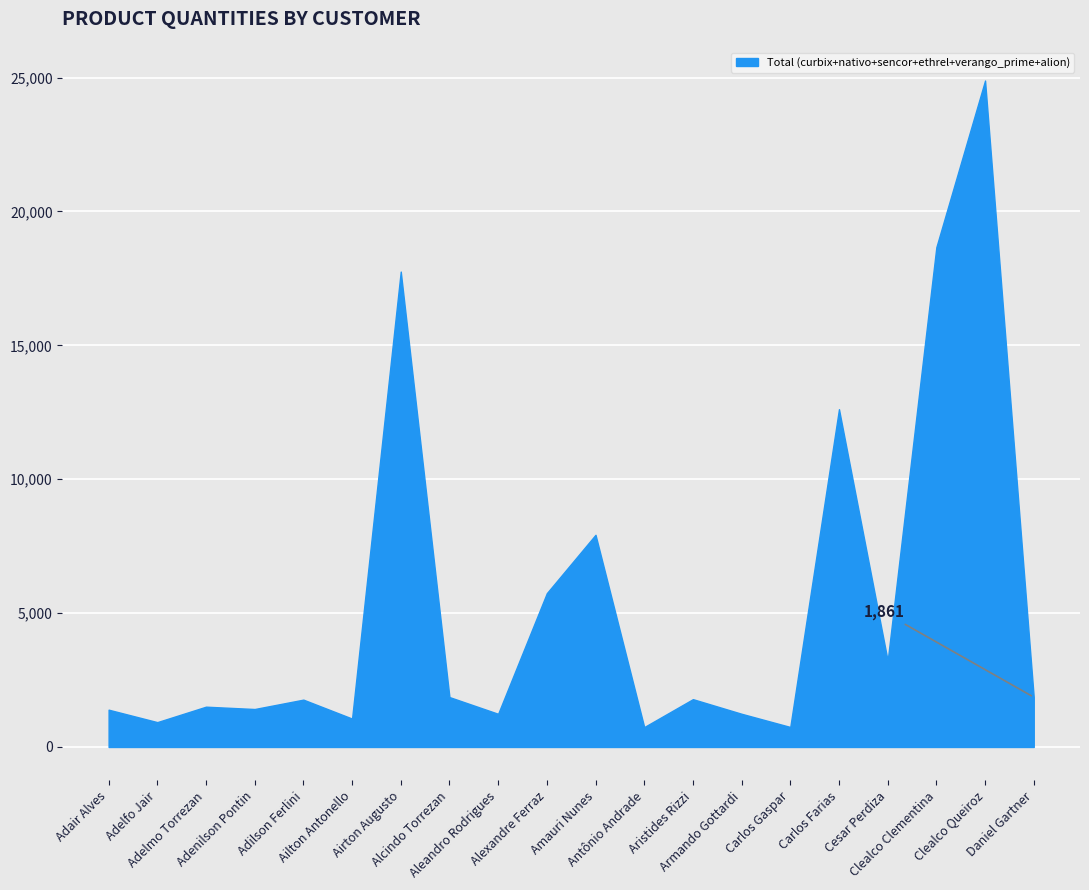

What is the greatest value displayed?

24890